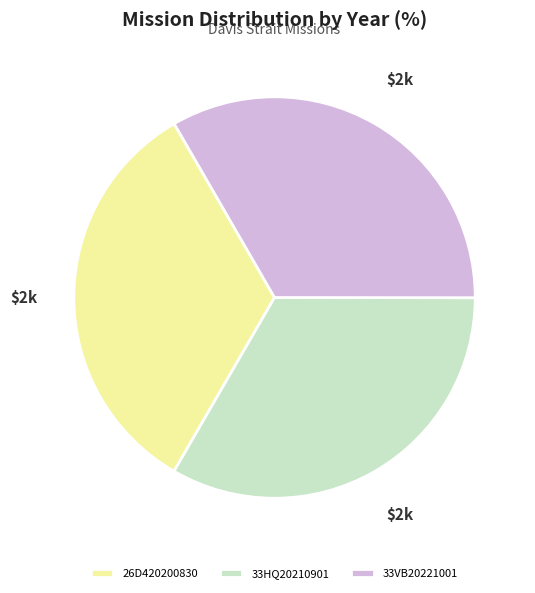

Is there any slice that represents more than half of the pie?

No